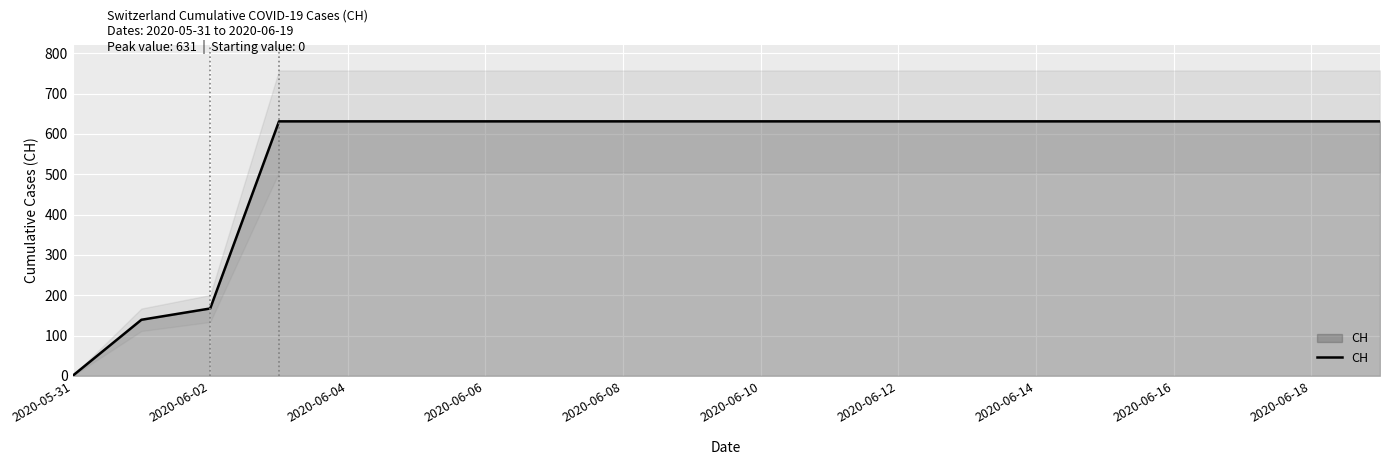

What is the highest value of the CH series?

631